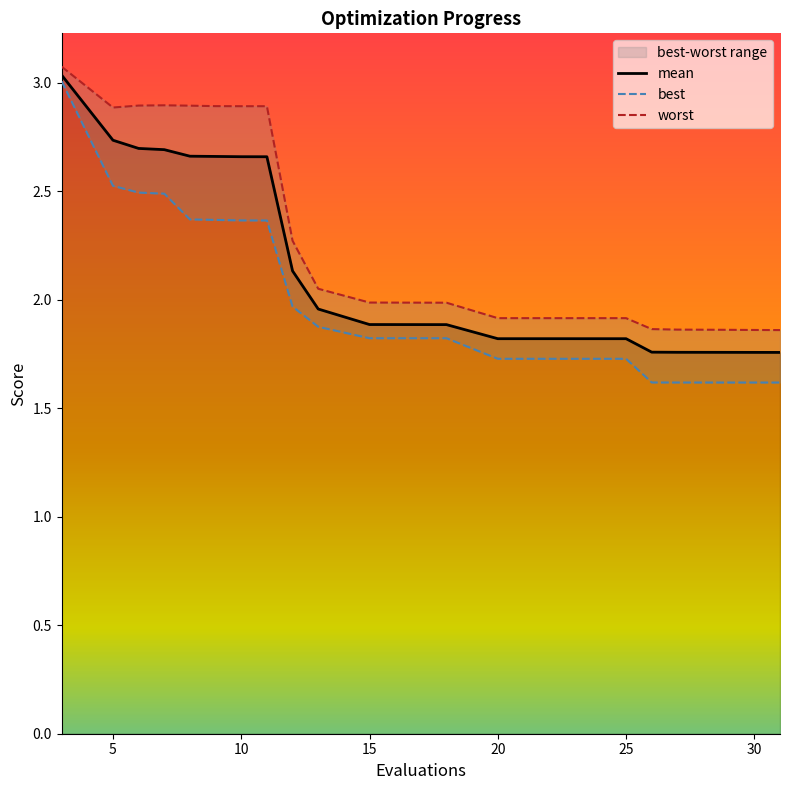

True or false: mean has a value of 1.9 at 15.

True